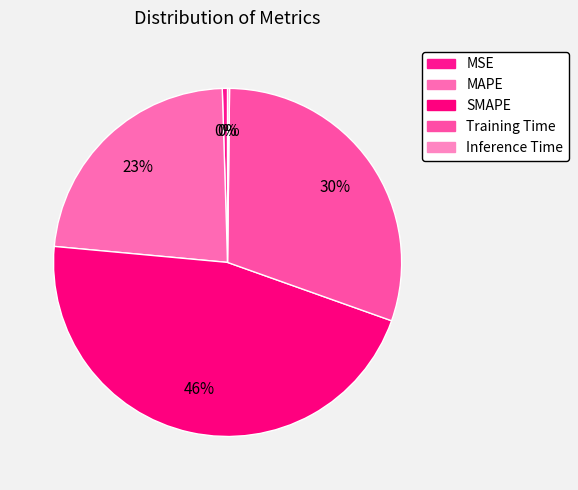

What percentage do Training Time and SMAPE together represent?

76.3%